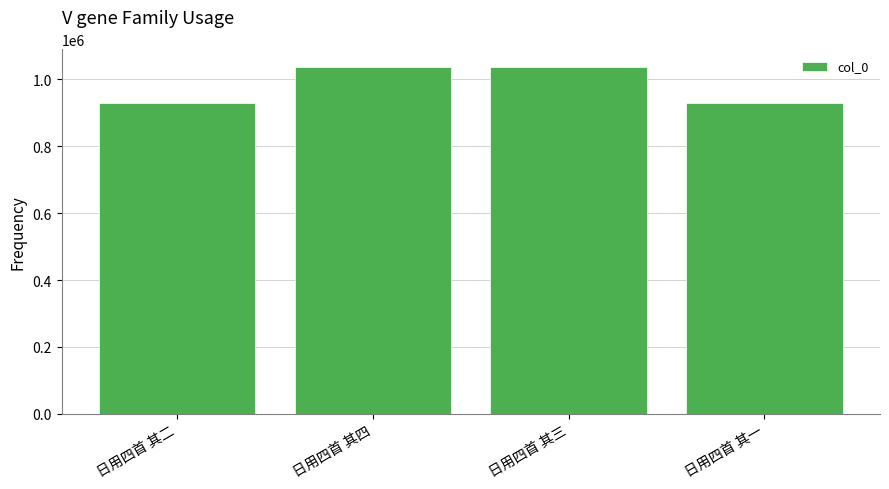

What is the change in value from 日用四首 其二 to 日用四首 其四?

+108865